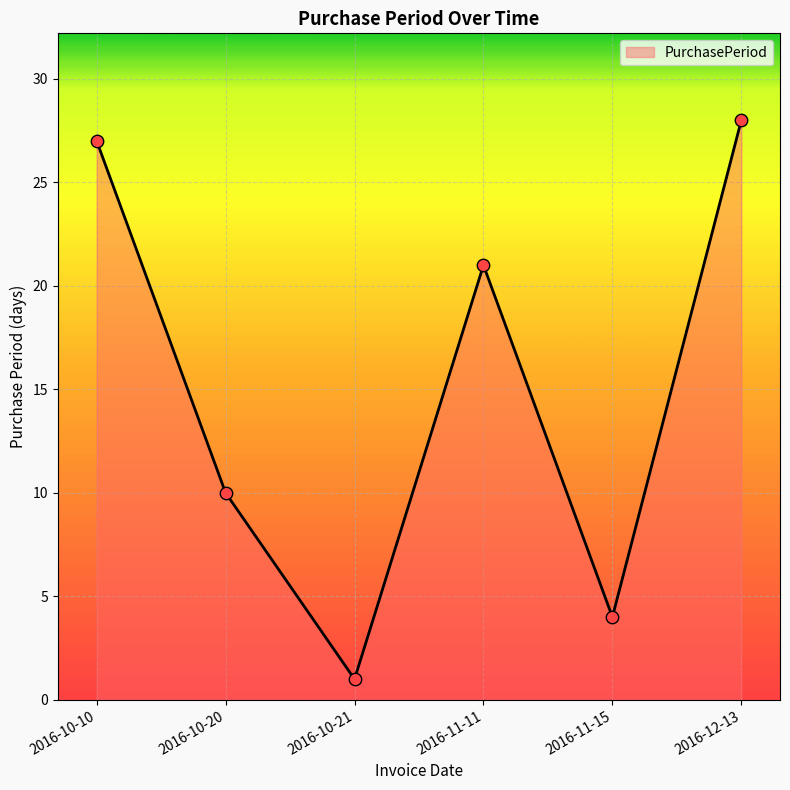

What is the change in value from 2016-10-20 to 2016-12-13?

+18